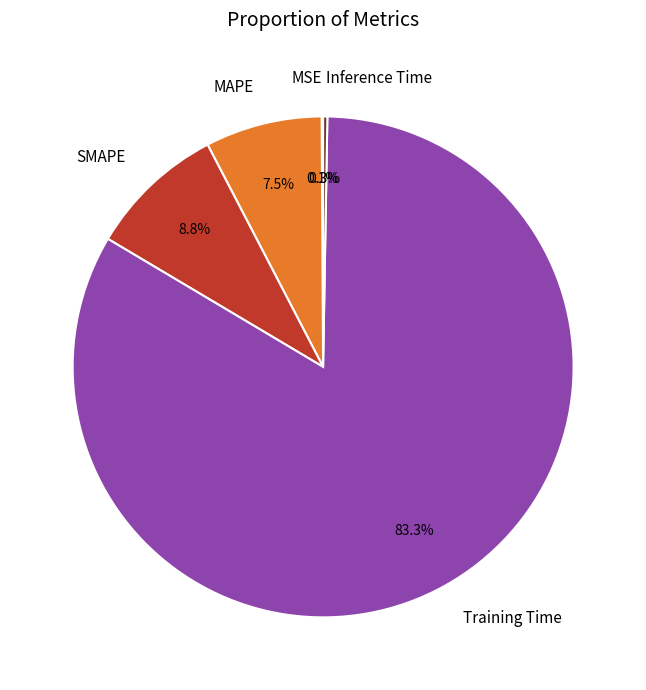

To the nearest percent, what is the average slice percentage?

20%